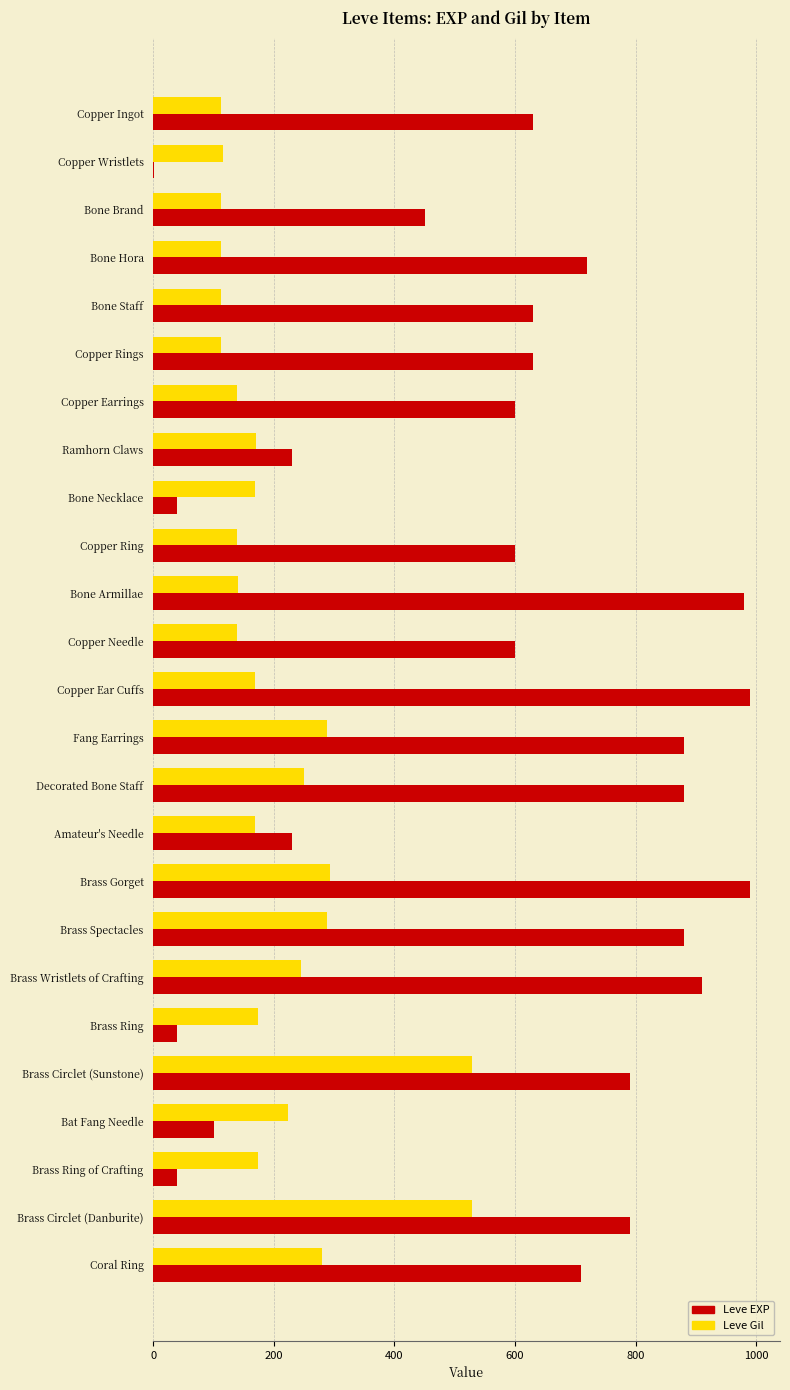

What is the sum of all Leve EXP values?

14341